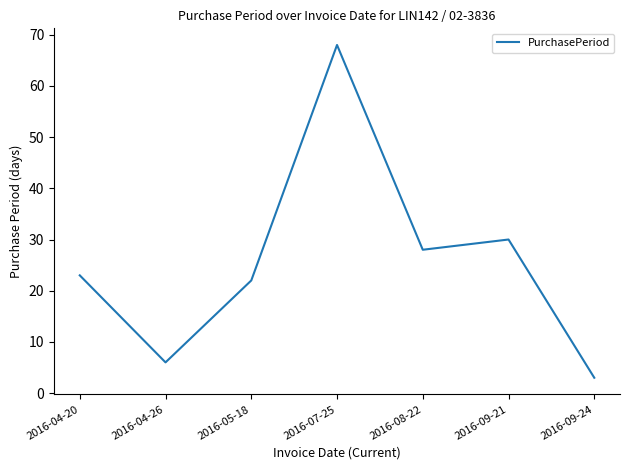

How many categories are shown in the chart?

7